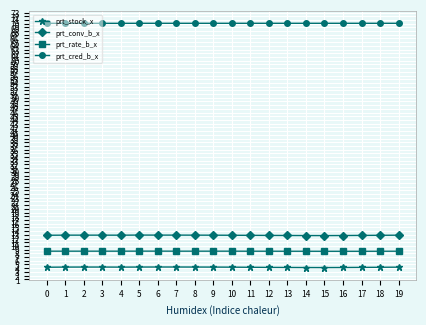

List the series in order of their peak value, highest first.

prt_cred_b_x, prt_conv_b_x, prt_rate_b_x, prt_stock_x